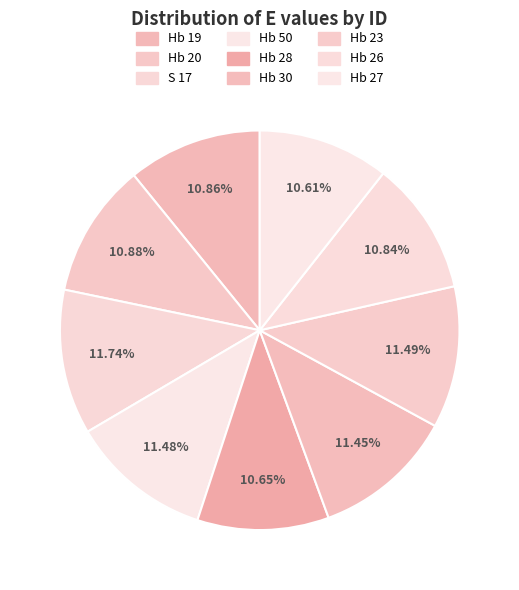

Rank the categories by value from lowest to highest.

Hb 27, Hb 28, Hb 26, Hb 19, Hb 20, Hb 30, Hb 50, Hb 23, S 17